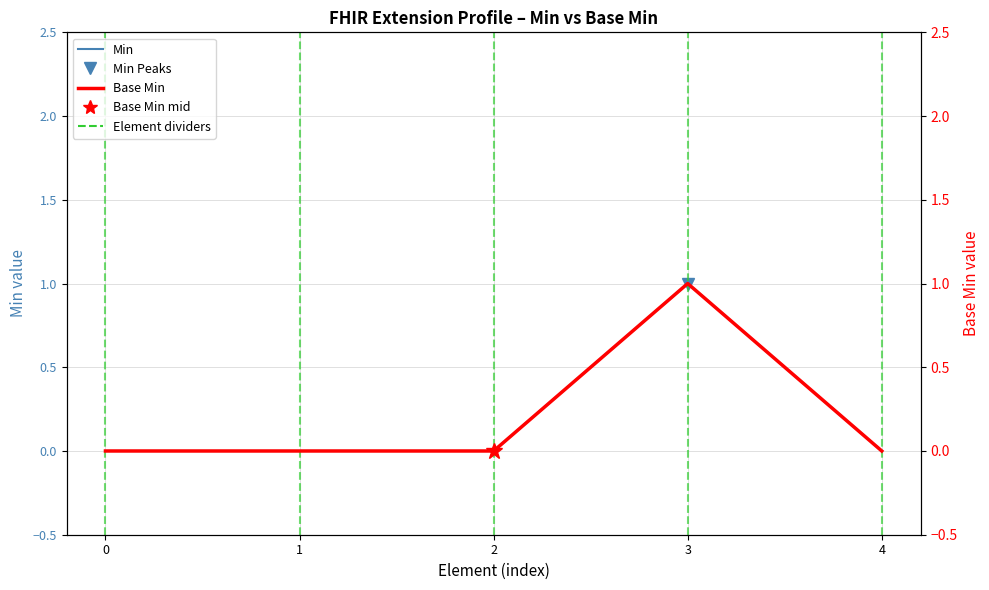

The value of Min at 0 is 0. True or false?

True